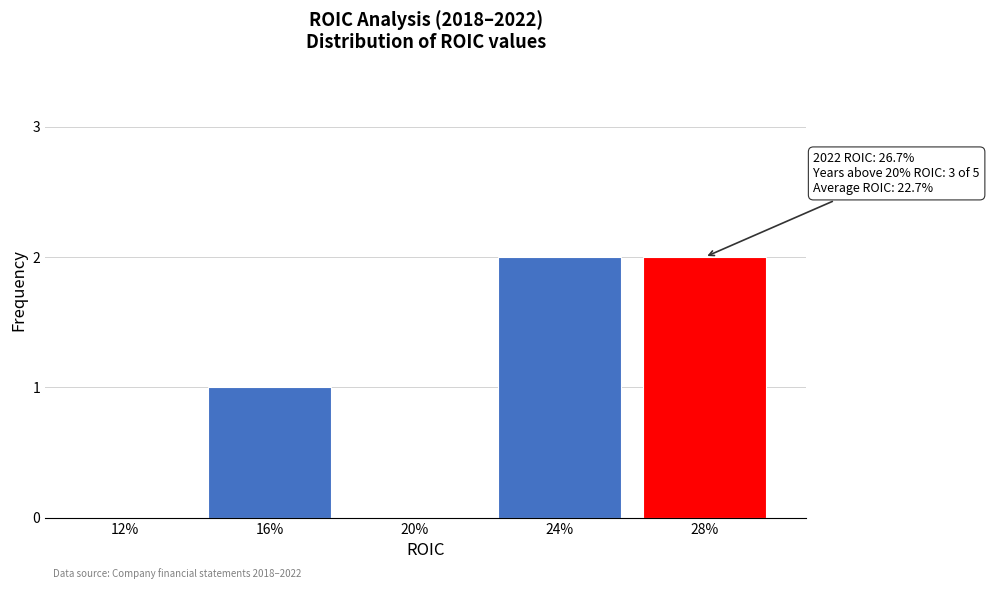

Reading left to right, transcribe all the data shown in this chart.

12%=0	16%=1	20%=0	24%=2	28%=2